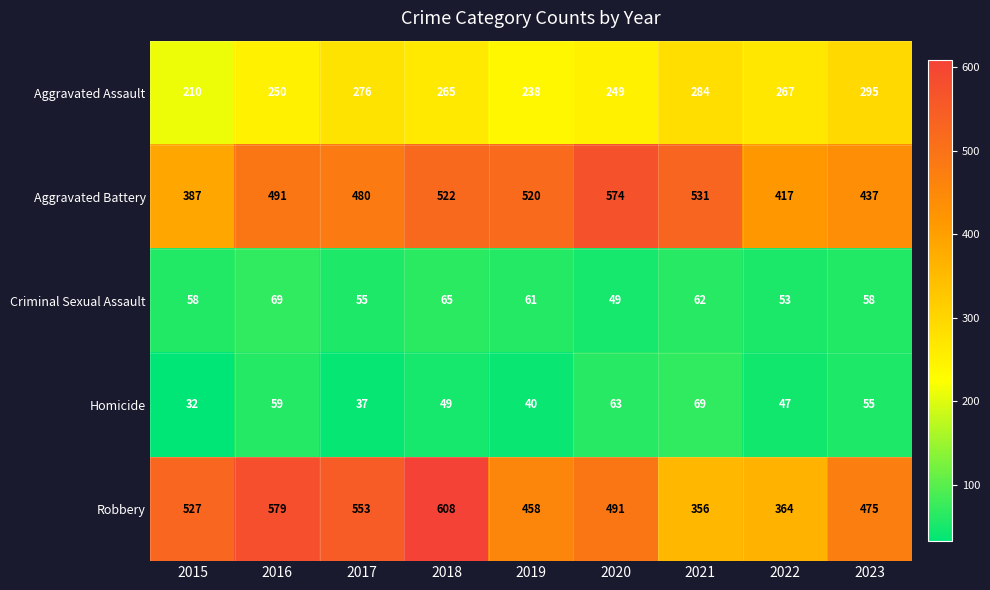

What is the difference between the maximum and minimum values in the Aggravated Assault series?

85